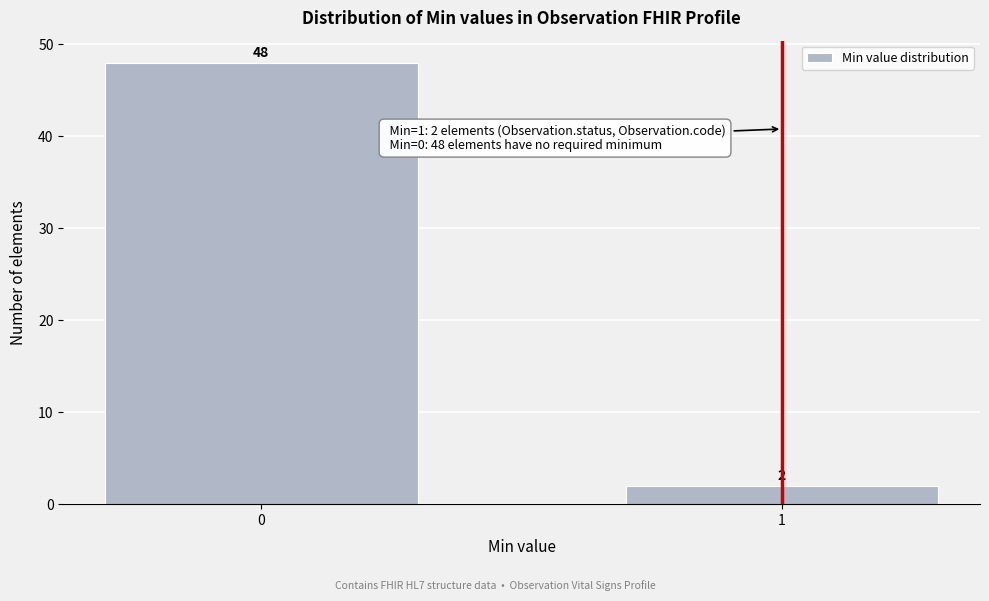

Reading left to right, list all the values displayed in this chart.

48	2